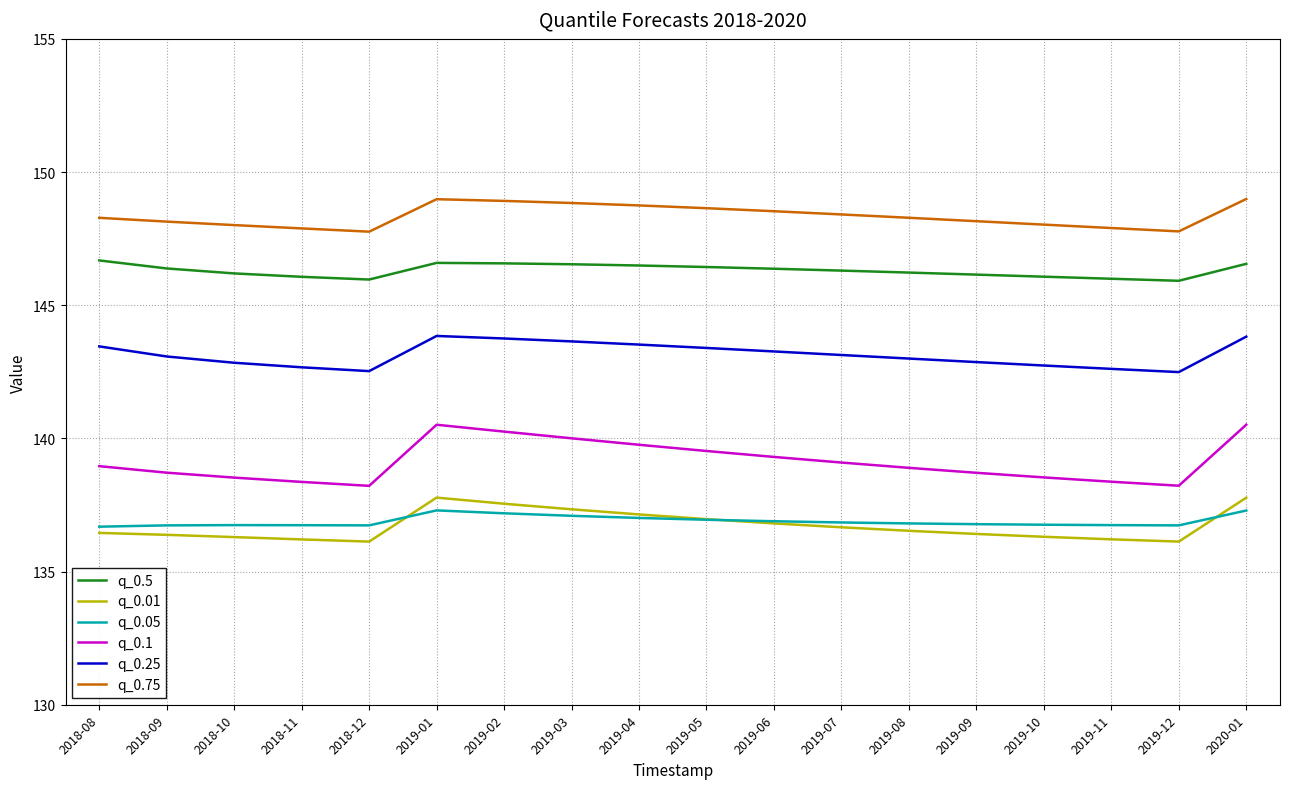

Is it true that q_0.05 equals 137.3 at 2020-01?

True